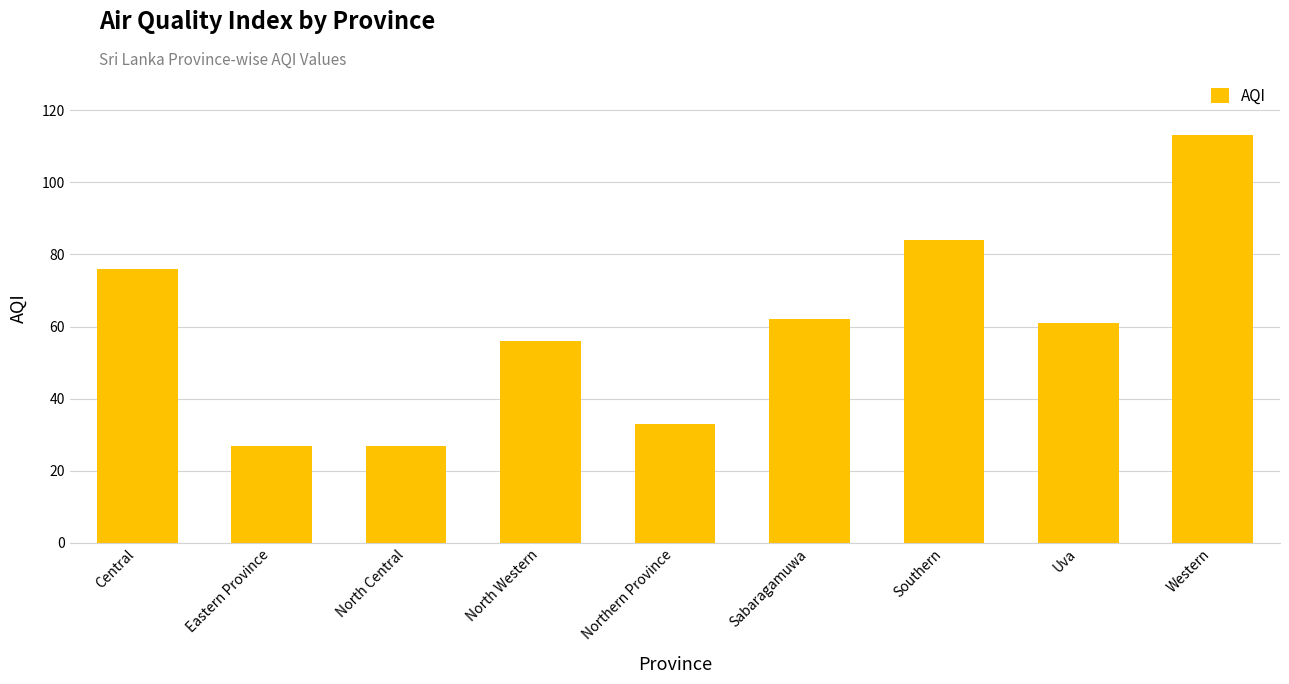

Which has a higher value, Sabaragamuwa or Eastern Province?

Sabaragamuwa